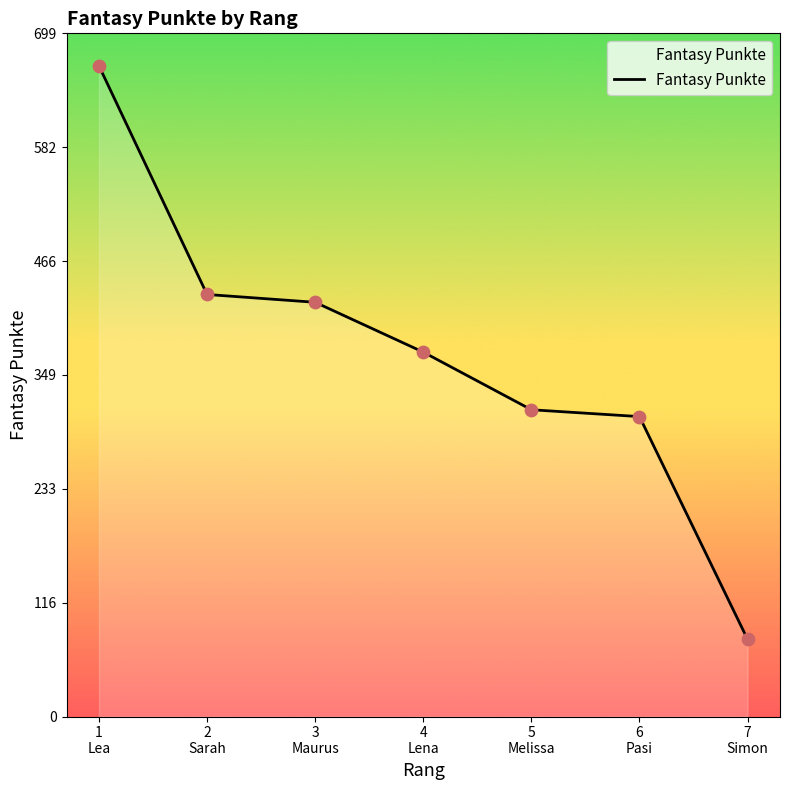

What is the ratio of the value at 5
Melissa to the value at 1
Lea?

0.5